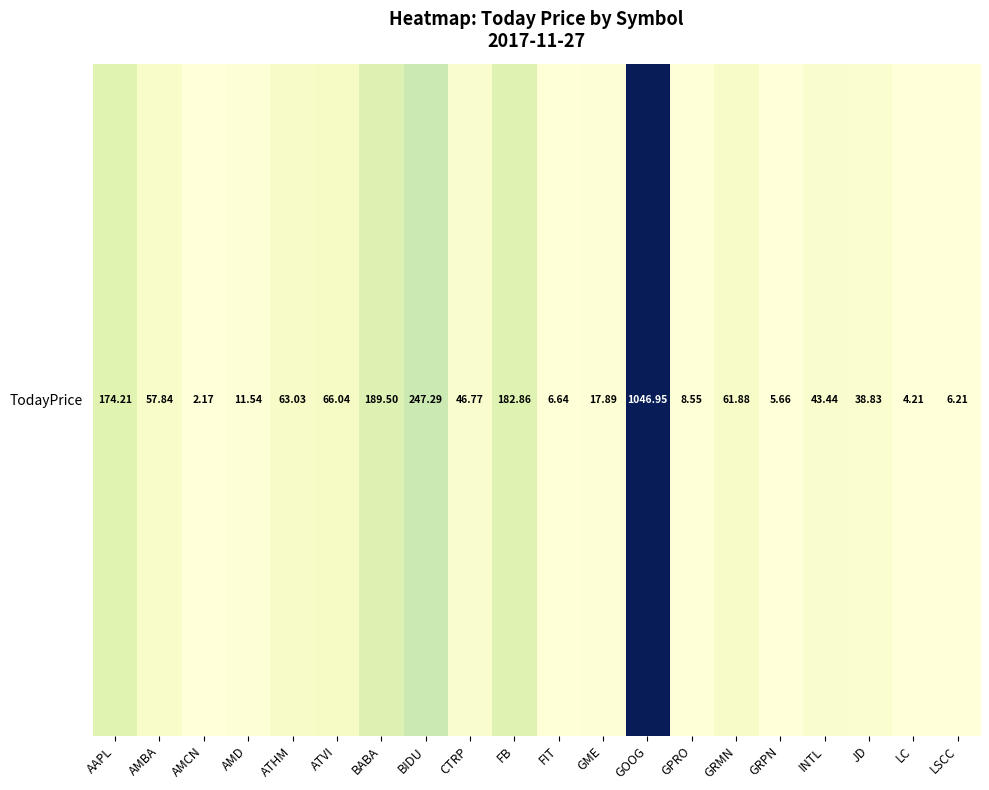

Rank the categories by value from lowest to highest.

AMCN, LC, GRPN, LSCC, FIT, GPRO, AMD, GME, JD, INTL, CTRP, AMBA, GRMN, ATHM, ATVI, AAPL, FB, BABA, BIDU, GOOG